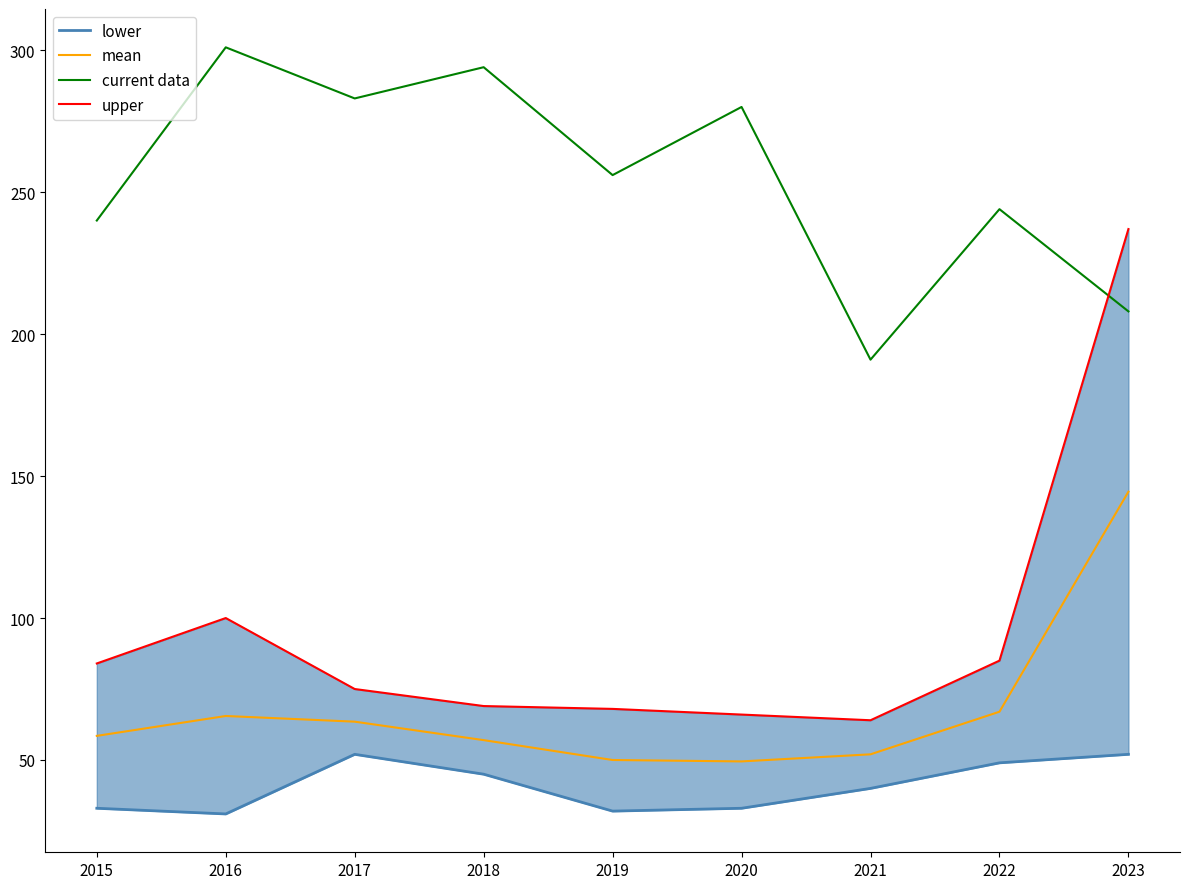

In lower, how many points are lower than both neighbors (excluding endpoints)?

2